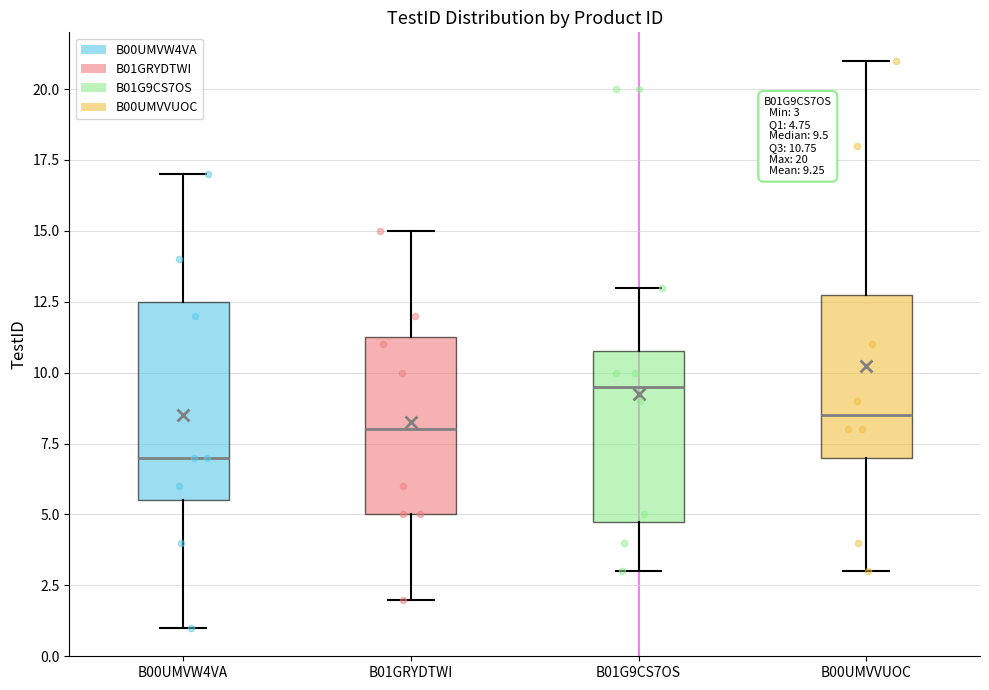

Which box's median line is the lowest?

B00UMVW4VA